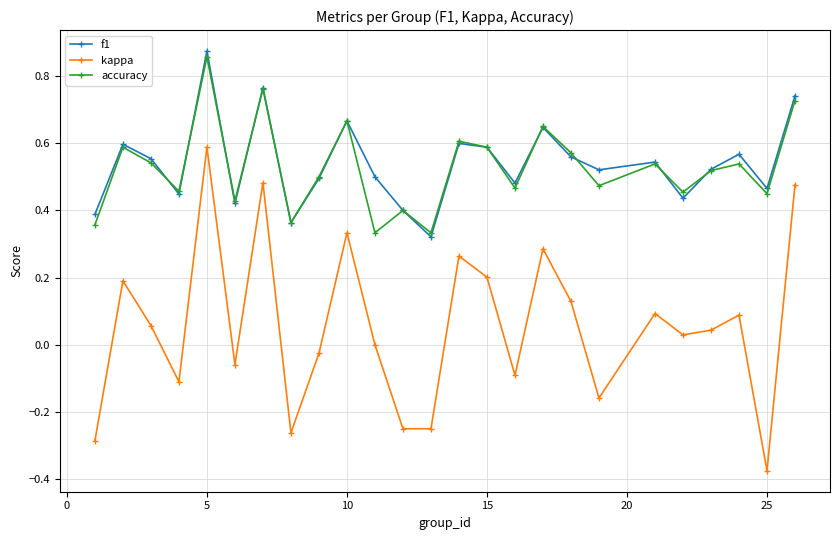

True or false: accuracy and kappa intersect in this chart.

False